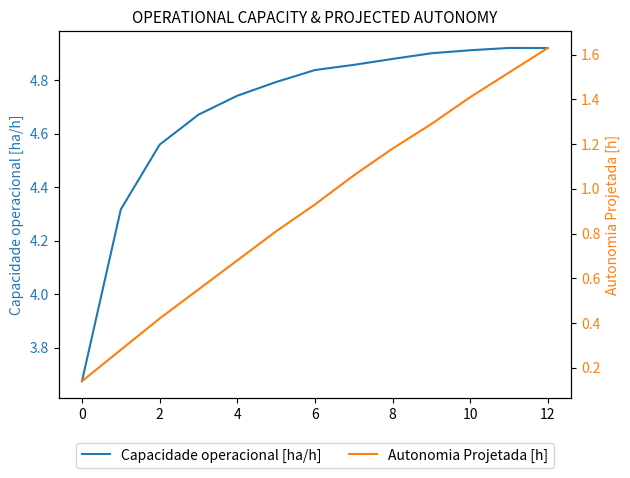

What is the sum of the Autonomia Projetada [h] values at 4 and 12?

2.2